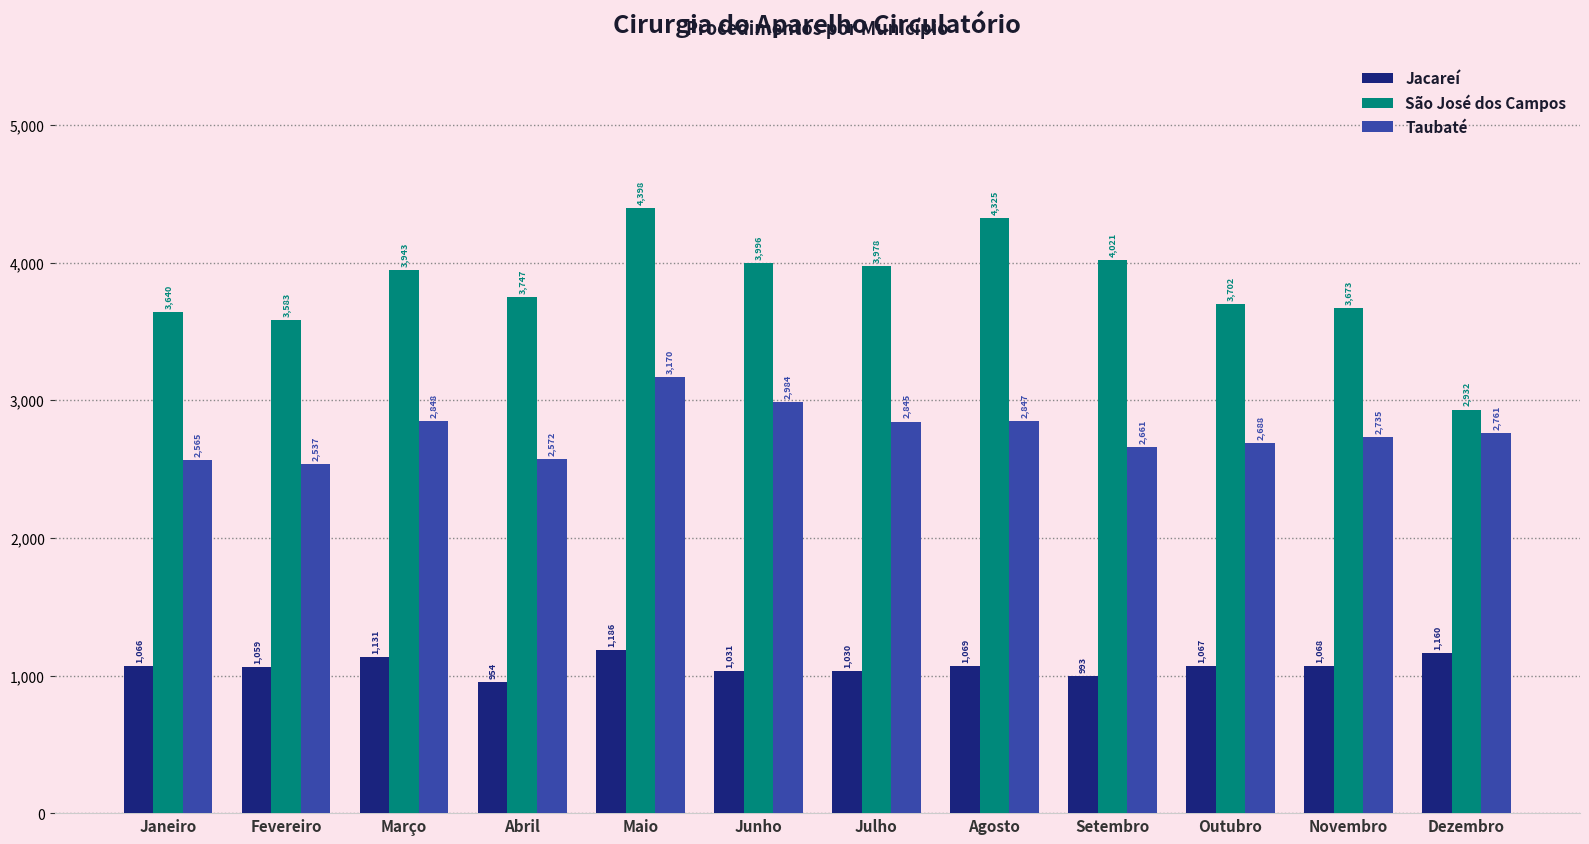

How many bars are there in each group?

3